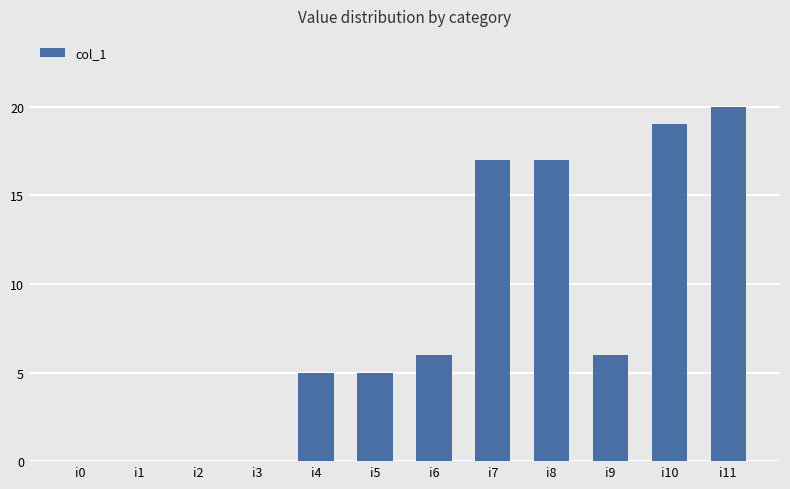

Are the bars horizontal?

No